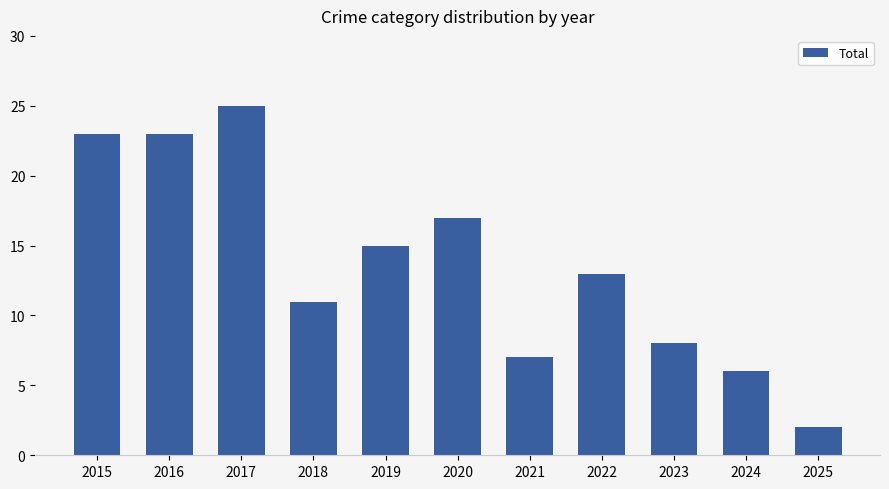

What is the change in value from 2019 to 2020?

+2